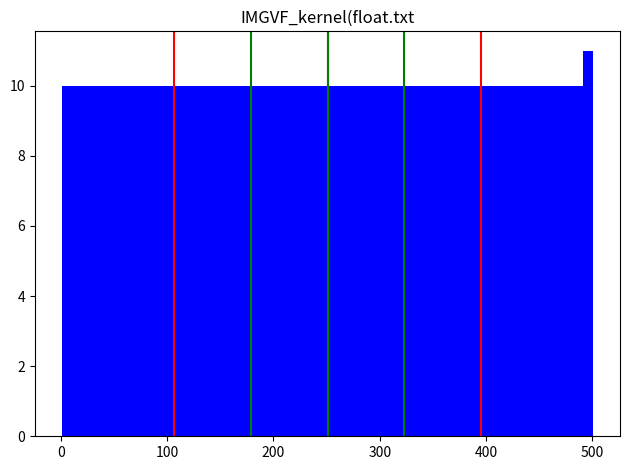

Read against the x-axis, roughly where is the centre of the tallest bar?

500